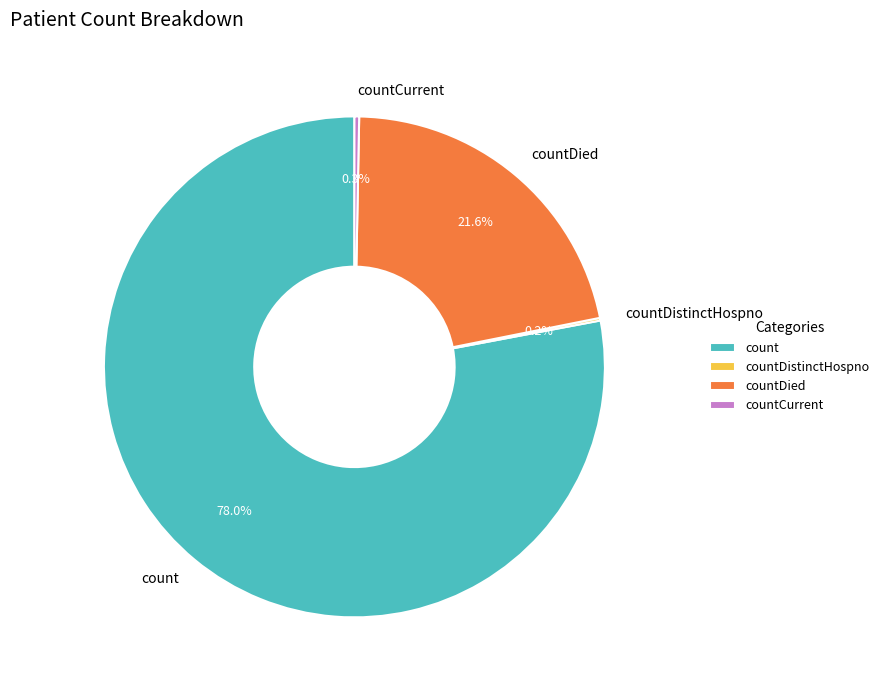

Is the sum of countDied and count greater than half?

Yes